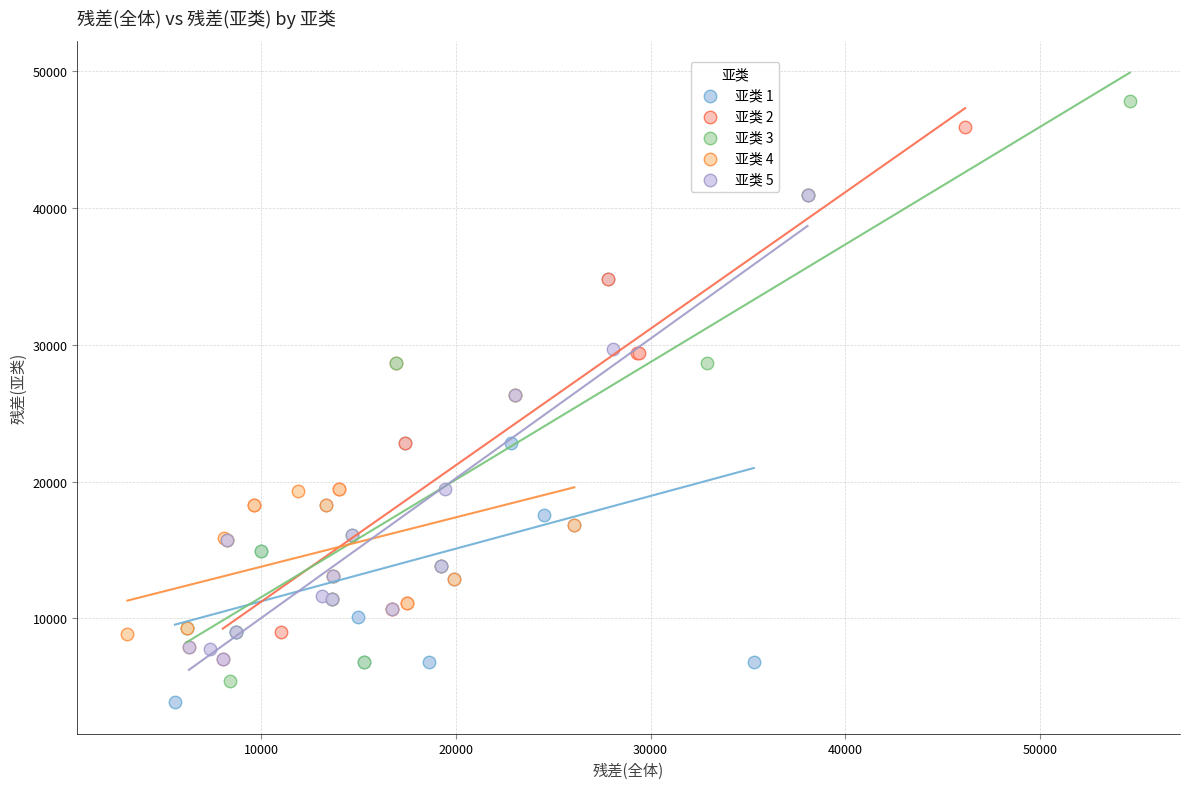

What are all the series names shown in the legend?

亚类 1, 亚类 2, 亚类 3, 亚类 4, 亚类 5